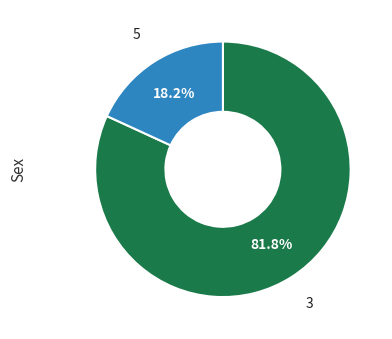

What is the smallest slice in the pie chart?

5